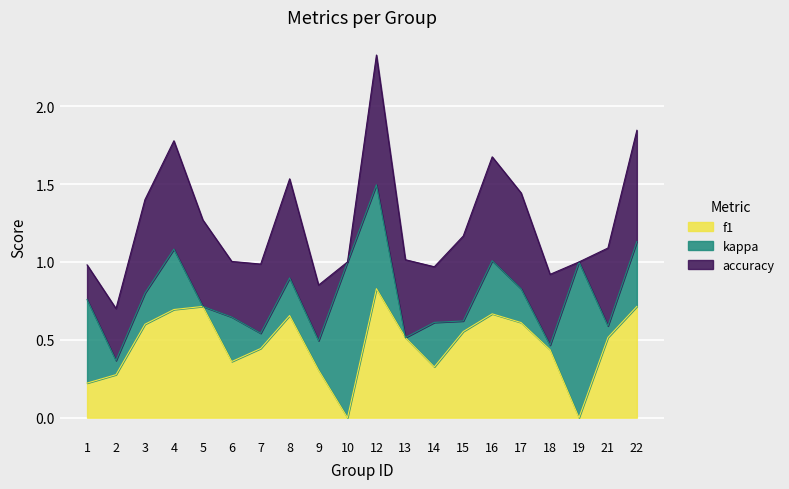

At which category does accuracy reach its first local peak?

4